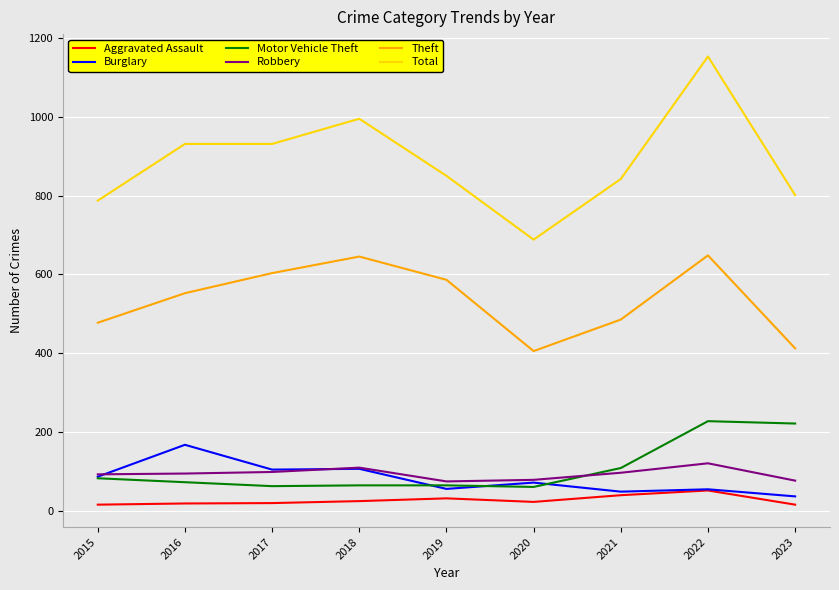

What is the difference between the maximum and minimum values in the Theft series?

243